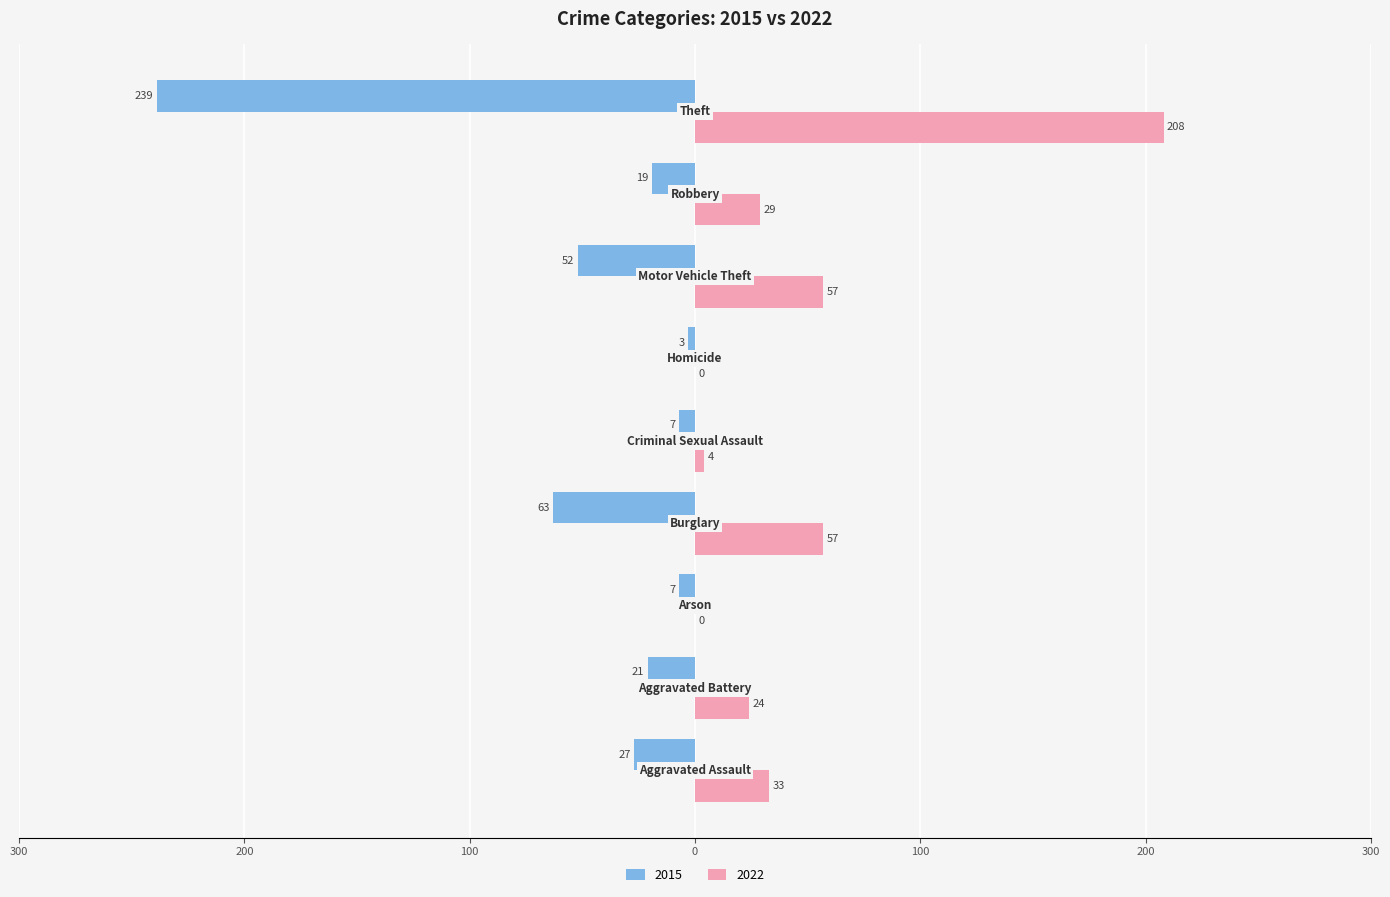

What is the difference between the maximum and minimum values in the 2022 series?

208